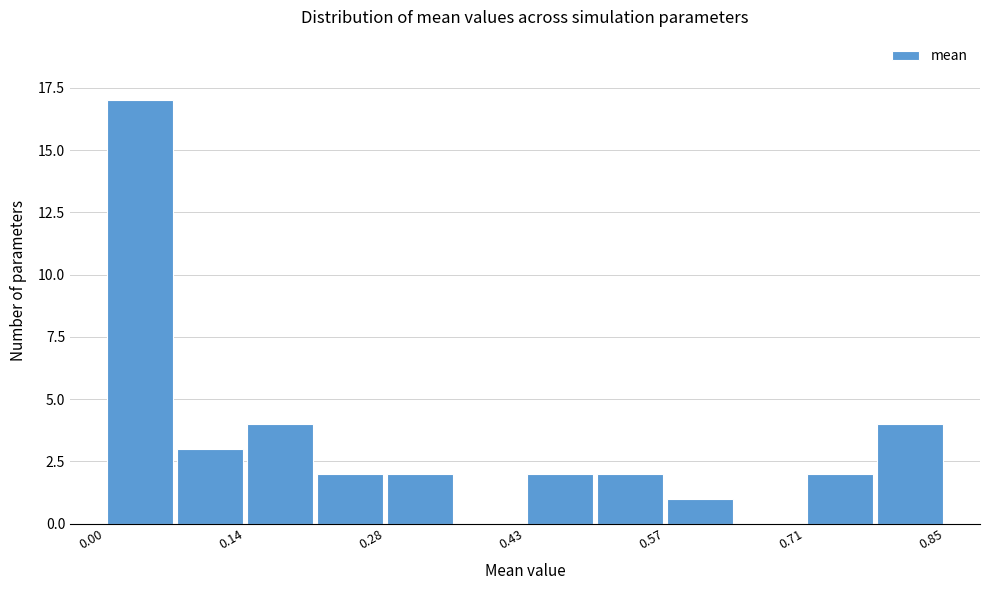

Read against the x-axis, roughly where is the centre of the tallest bar?

0.04